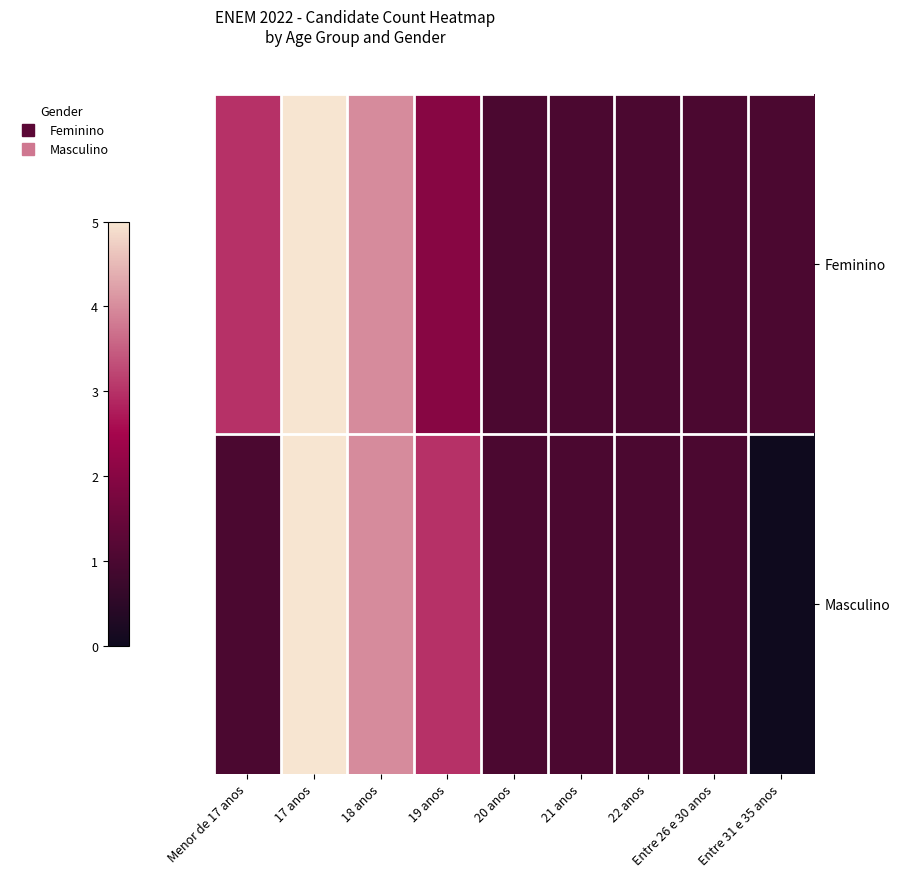

Rank the series by their average value, from lowest to highest.

Masculino, Feminino